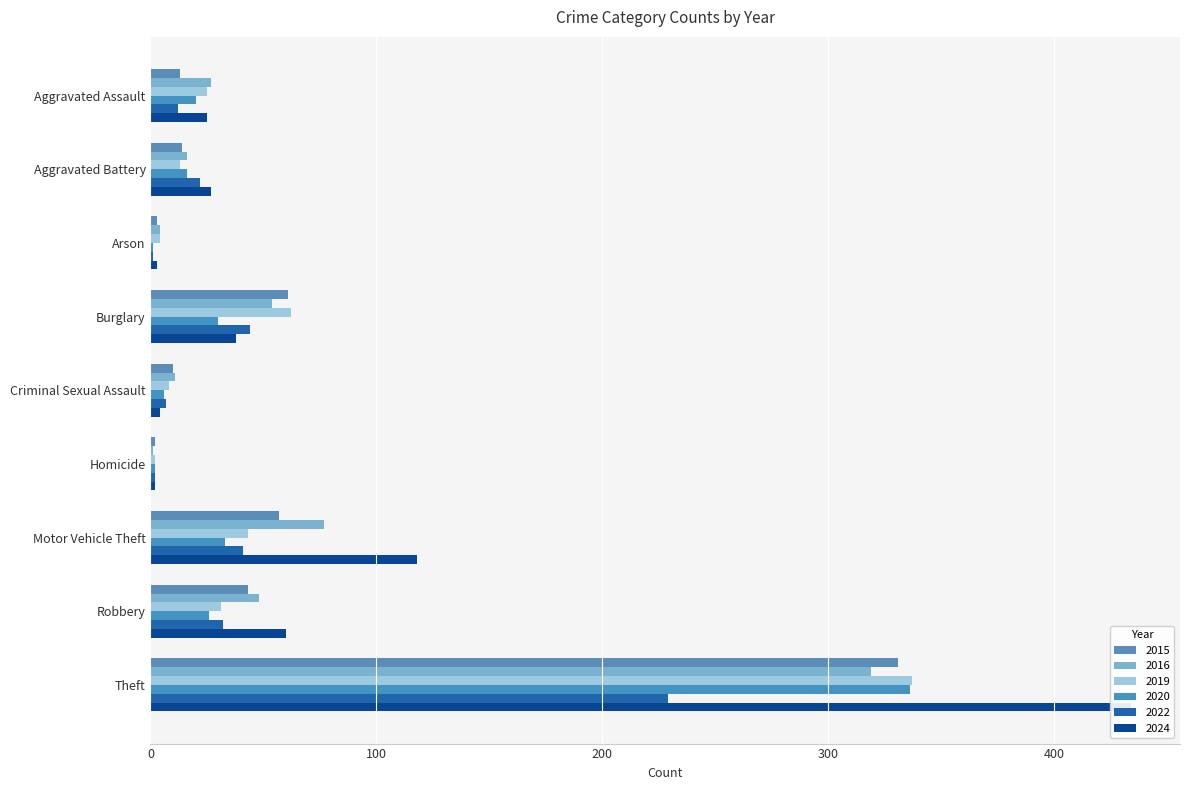

Reading right to left, list all the values displayed in this chart.

2015: Theft=331	Robbery=43	Motor Vehicle Theft=57	Homicide=2	Criminal Sexual Assault=10	Burglary=61	Arson=3	Aggravated Battery=14	Aggravated Assault=13
2016: Theft=319	Robbery=48	Motor Vehicle Theft=77	Homicide=1	Criminal Sexual Assault=11	Burglary=54	Arson=4	Aggravated Battery=16	Aggravated Assault=27
2019: Theft=337	Robbery=31	Motor Vehicle Theft=43	Homicide=2	Criminal Sexual Assault=8	Burglary=62	Arson=4	Aggravated Battery=13	Aggravated Assault=25
2020: Theft=336	Robbery=26	Motor Vehicle Theft=33	Homicide=2	Criminal Sexual Assault=6	Burglary=30	Arson=1	Aggravated Battery=16	Aggravated Assault=20
2022: Theft=229	Robbery=32	Motor Vehicle Theft=41	Homicide=2	Criminal Sexual Assault=7	Burglary=44	Arson=1	Aggravated Battery=22	Aggravated Assault=12
2024: Theft=434	Robbery=60	Motor Vehicle Theft=118	Homicide=2	Criminal Sexual Assault=4	Burglary=38	Arson=3	Aggravated Battery=27	Aggravated Assault=25